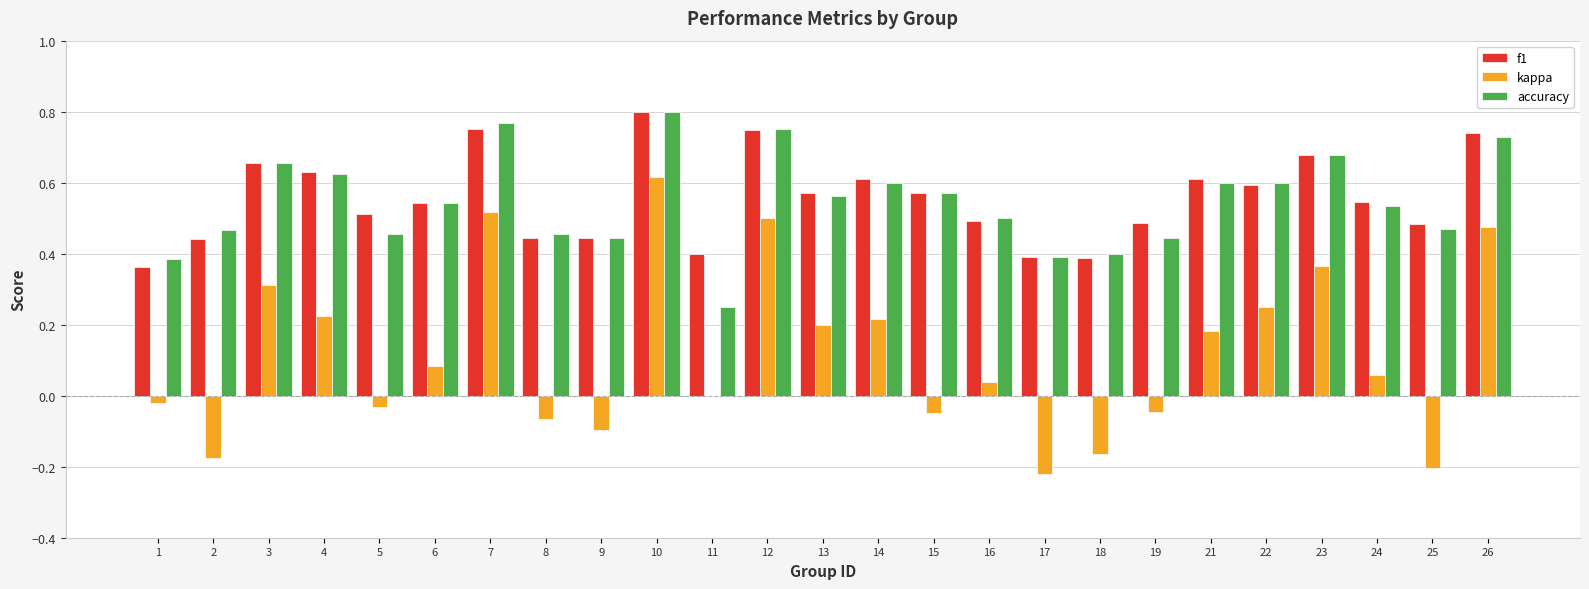

At which category is the sum across all series the highest?

10